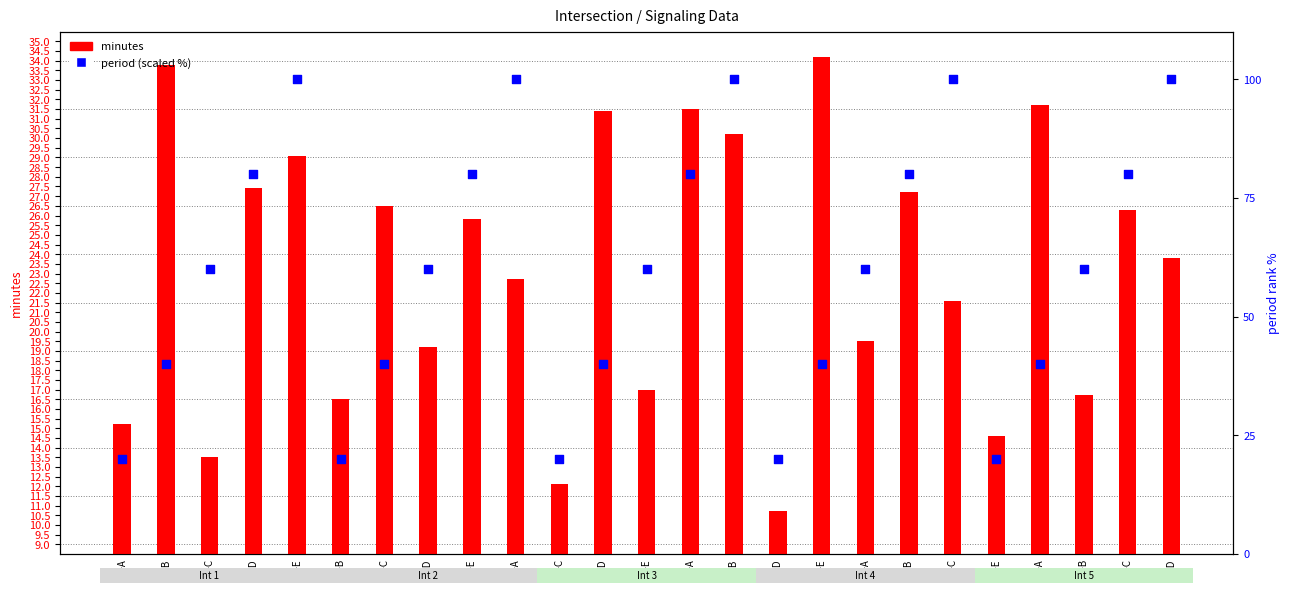

At how many categories does at least one series exceed 51?

15